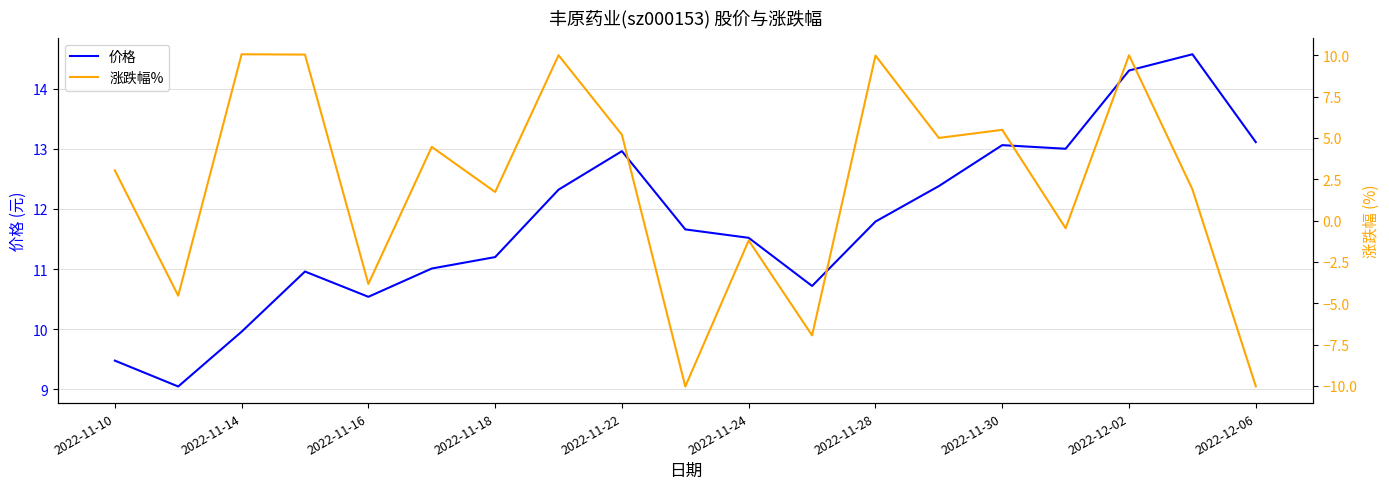

What are all the series names shown in the legend?

价格, 涨跌幅%